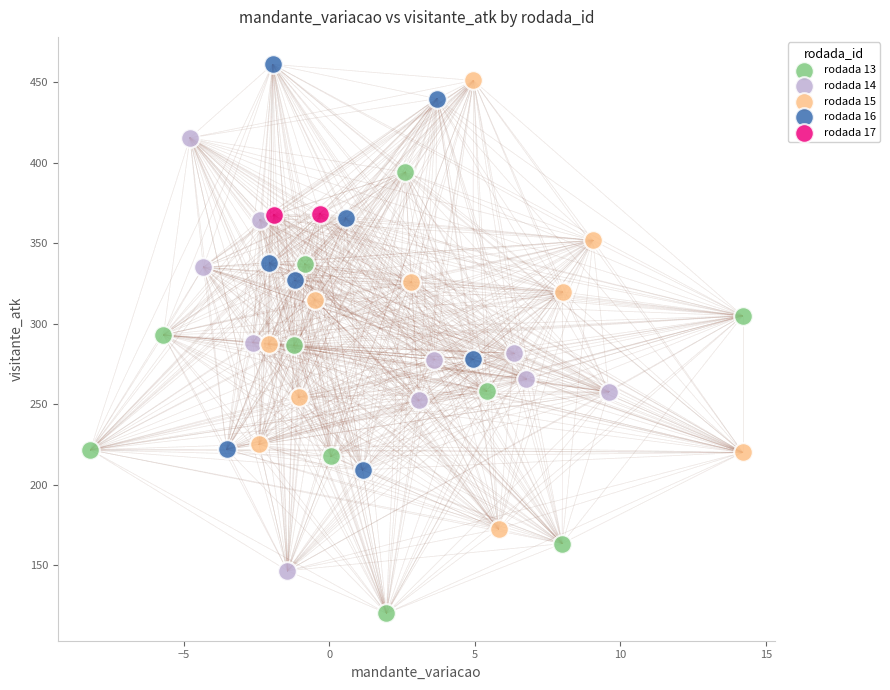

Which series contains the highest Y value?

rodada 16